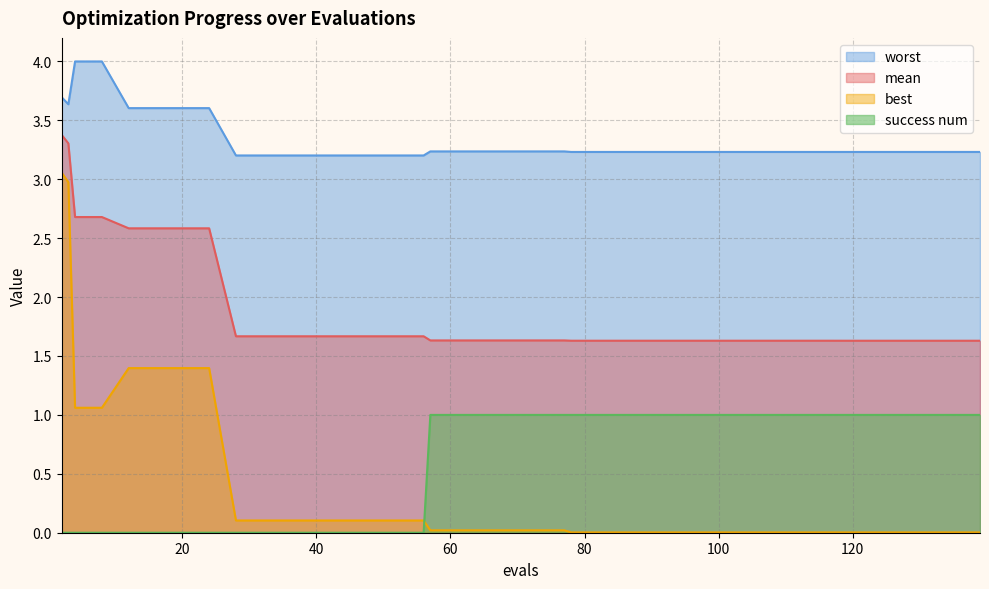

The success num series shows 1.0 at 102. True or false?

True